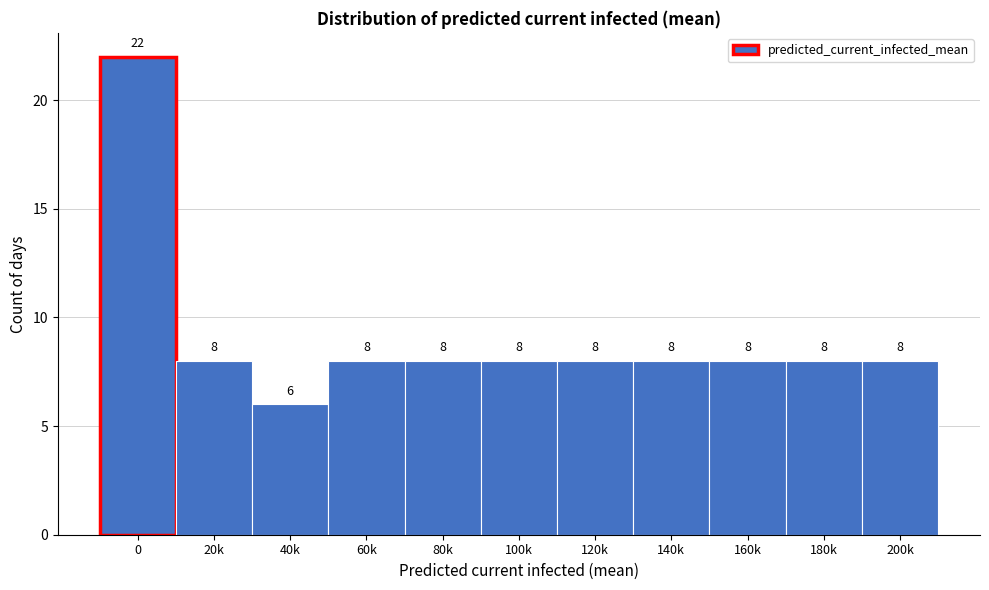

Reading left to right, transcribe all the data shown in this chart.

0=22	20k=8	40k=6	60k=8	80k=8	100k=8	120k=8	140k=8	160k=8	180k=8	200k=8